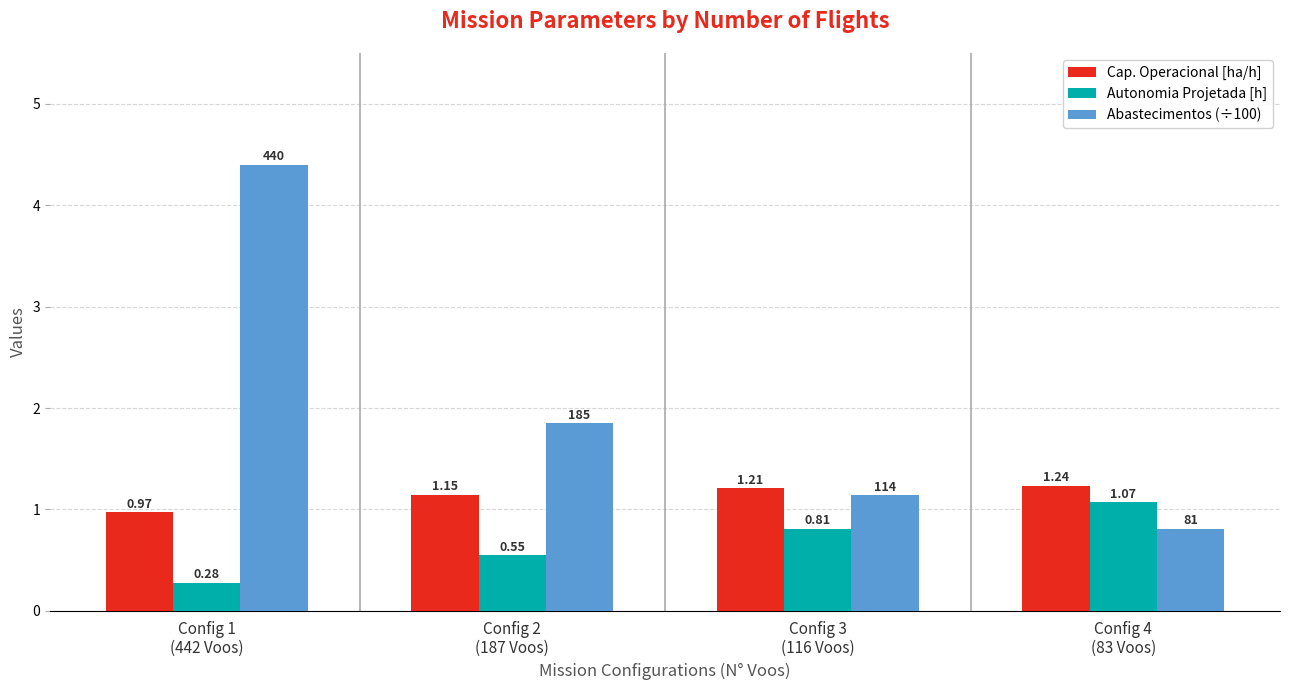

How many data points in Abastecimentos (÷100) are less than 1?

1